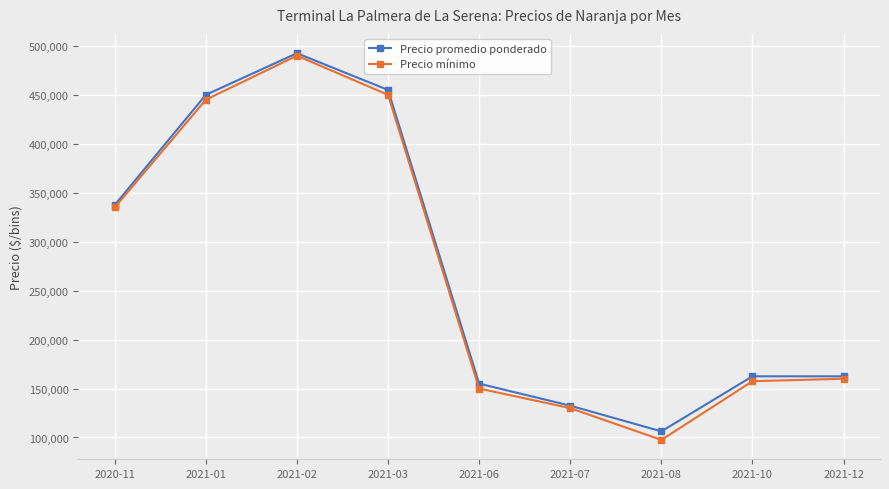

Reading left to right, extract all data points from this chart.

Precio promedio ponderado: 2020-11=337500	2021-01=450000	2021-02=492500	2021-03=455000	2021-06=155000	2021-07=132500	2021-08=106250	2021-10=162500	2021-12=162500
Precio mínimo: 2020-11=335000	2021-01=445000	2021-02=490000	2021-03=450000	2021-06=150000	2021-07=130000	2021-08=97500	2021-10=157500	2021-12=160000